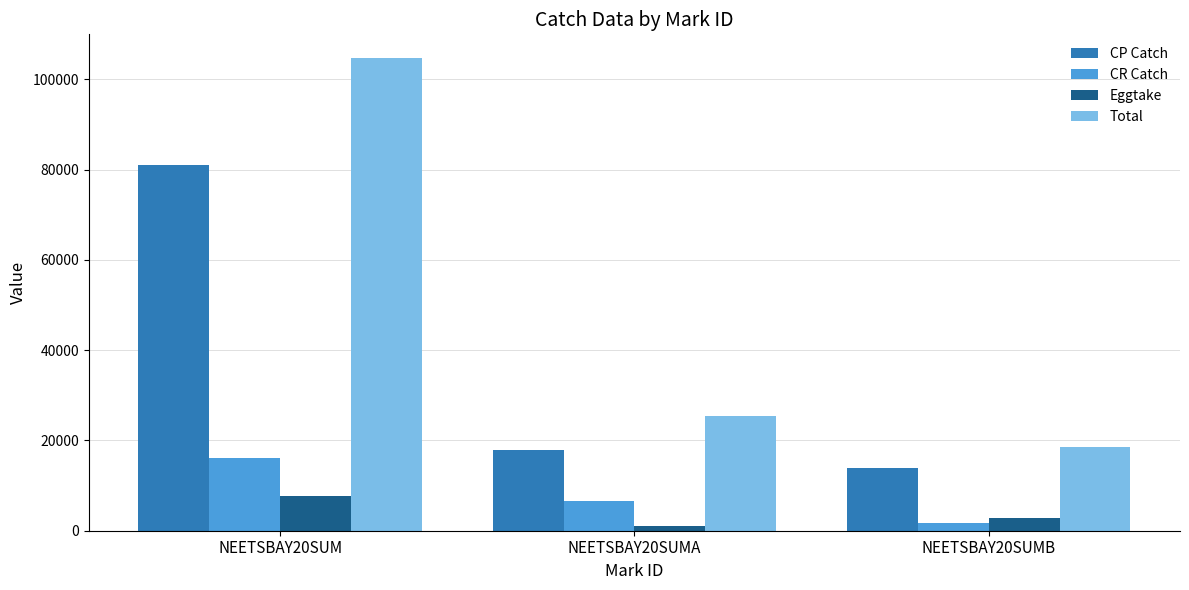

Reading left to right, transcribe all the data shown in this chart.

CP Catch: 80992.7	17857.0	13981.9
CR Catch: 16025.4	6499.5	1614.3
Eggtake: 7685.4	1097.3	2860.1
Total: 104703.6	25453.8	18456.3